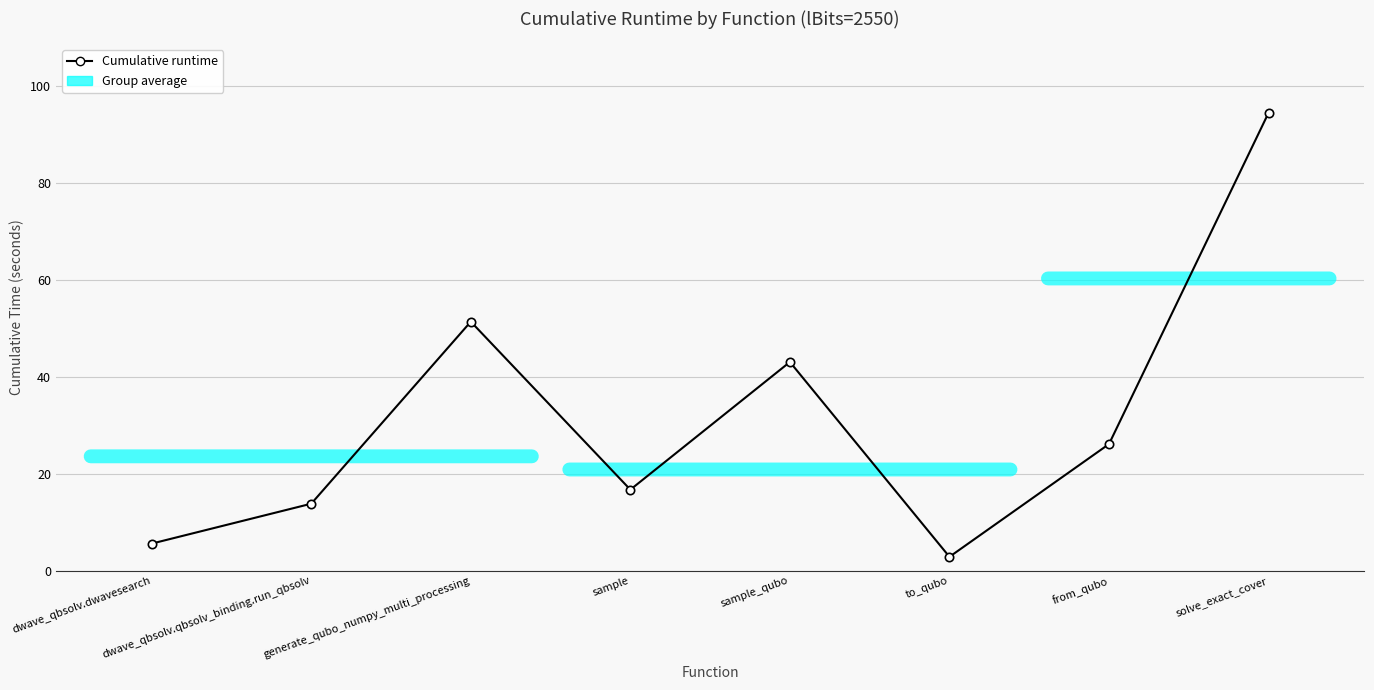

At which category does the data reach its first local peak?

generate_qubo_numpy_multi_processing